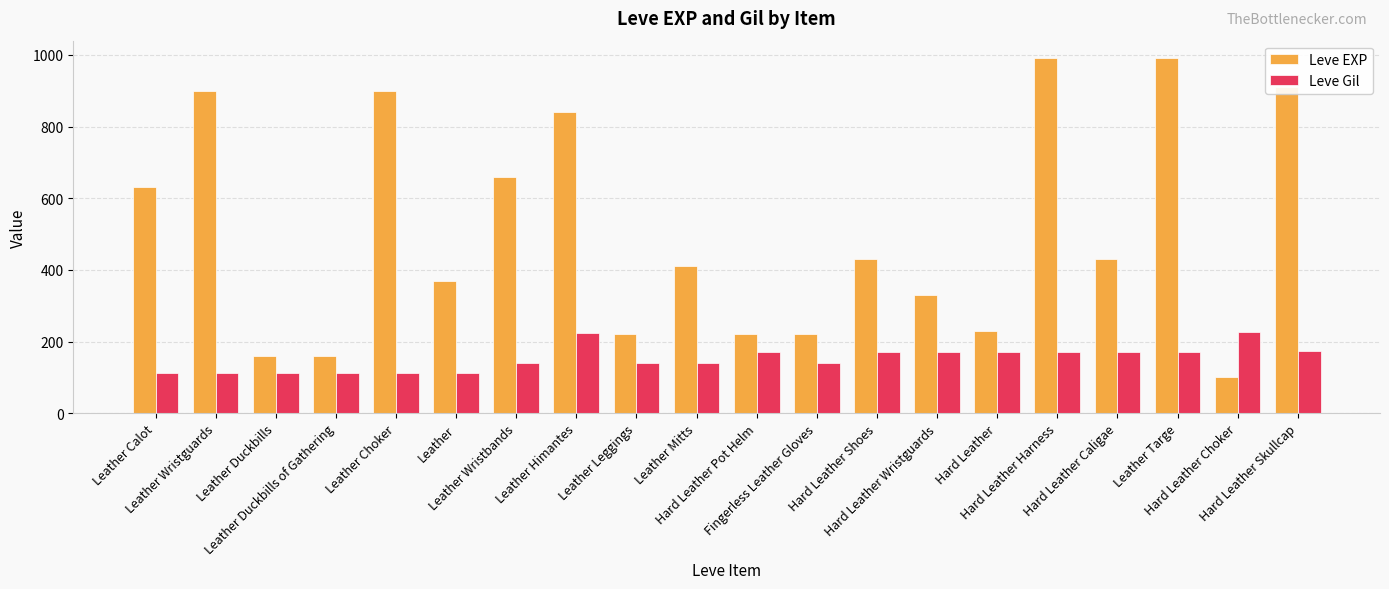

What position from the right is Leather Duckbills?

18